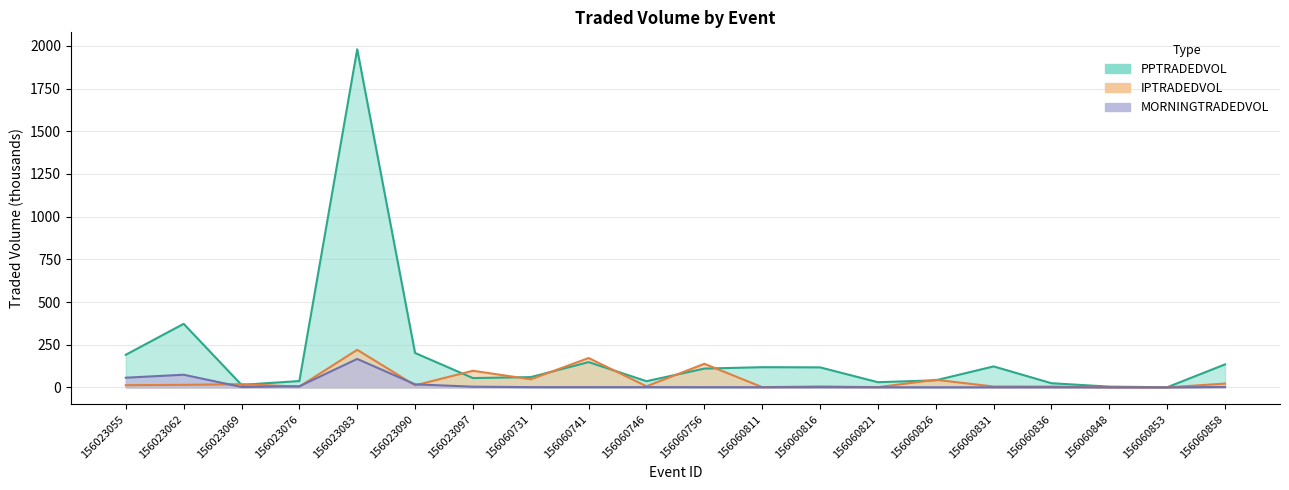

Which has a higher value, 156023097 or 156060756?

156023097